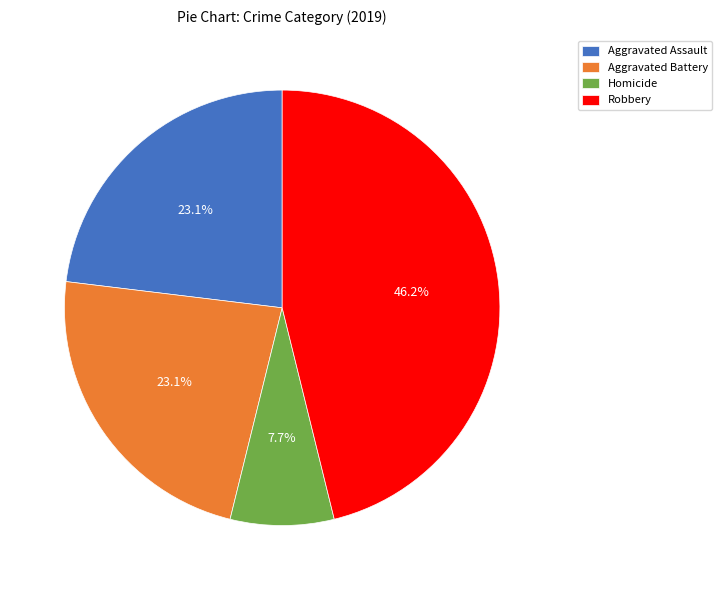

Is there any slice that represents more than half of the pie?

No